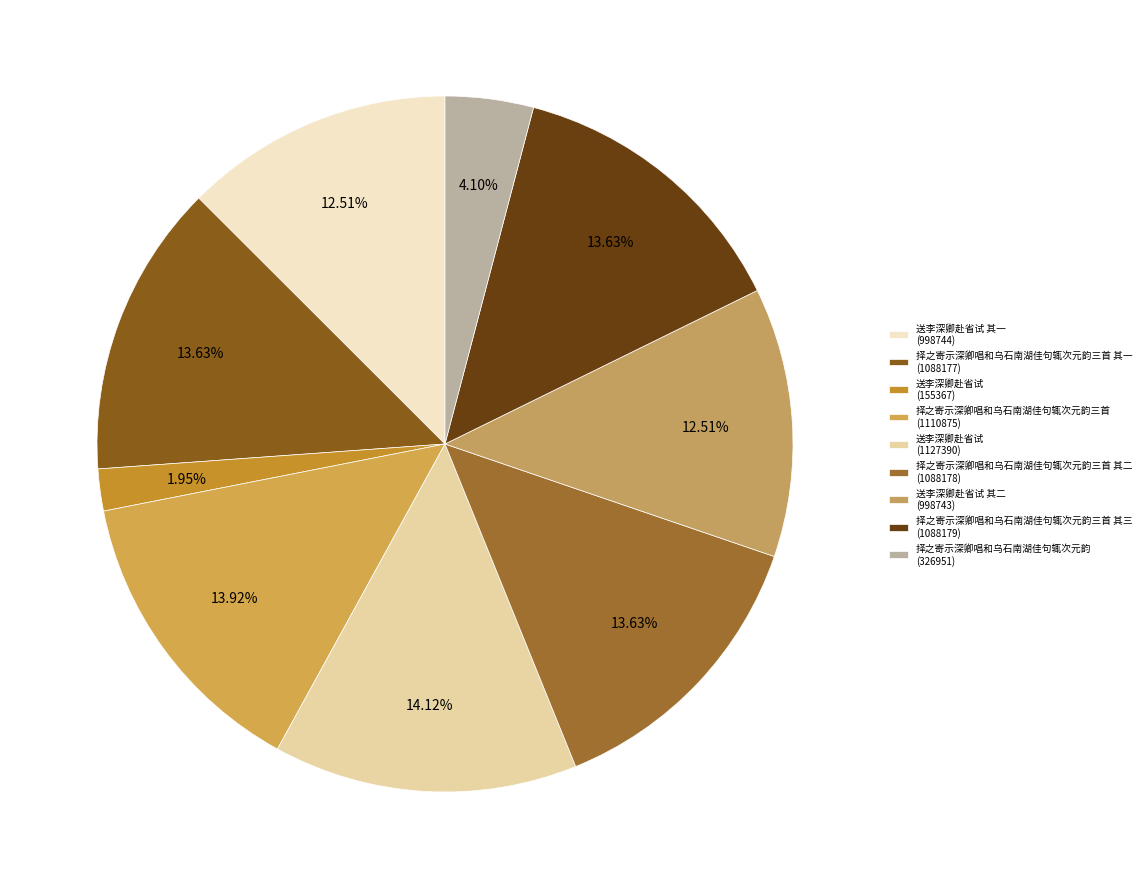

To the nearest percent, what is the difference between the largest and smallest slice percentages?

12%